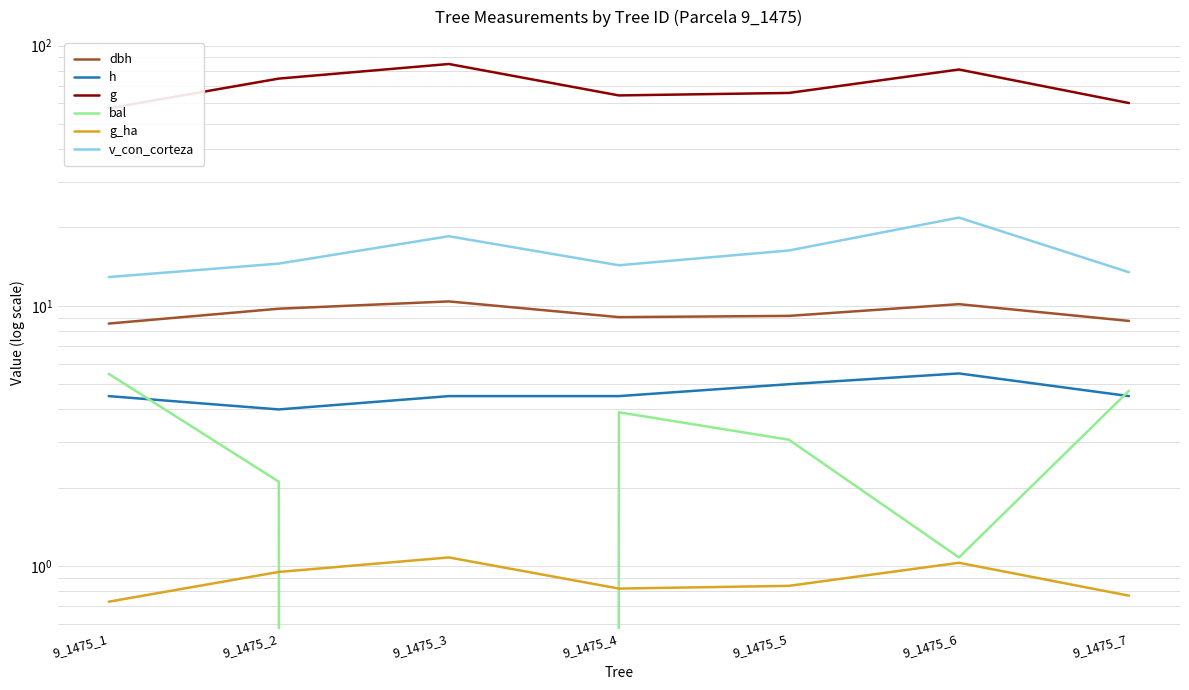

The g series shows 74.7 at 9_1475_2. True or false?

True